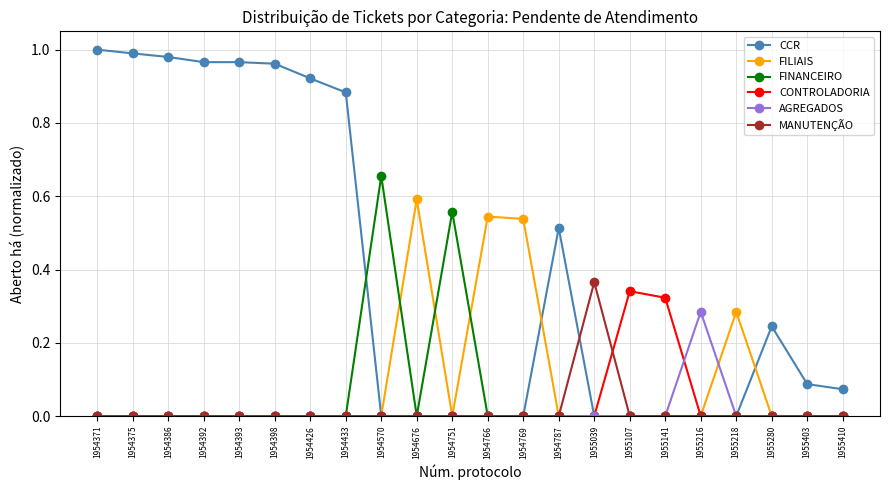

How many FINANCEIRO values are between 0 and 1?

22